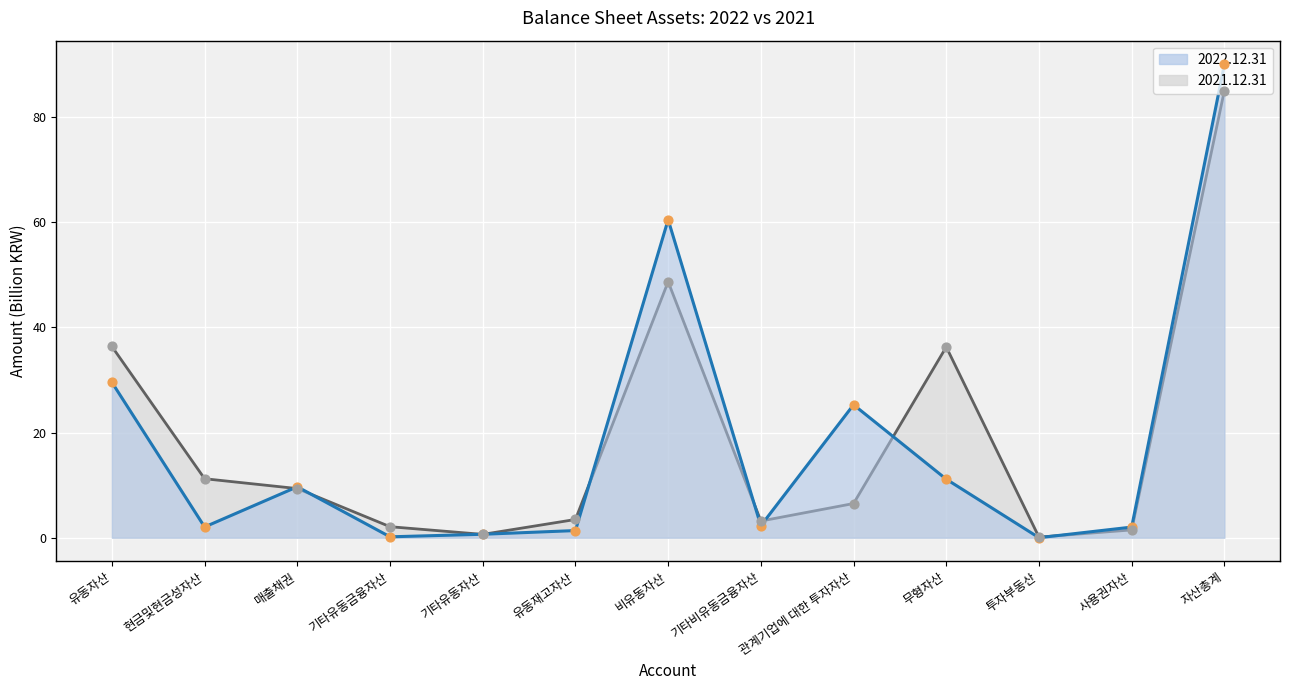

At which category is the sum across all series the highest?

자산총계